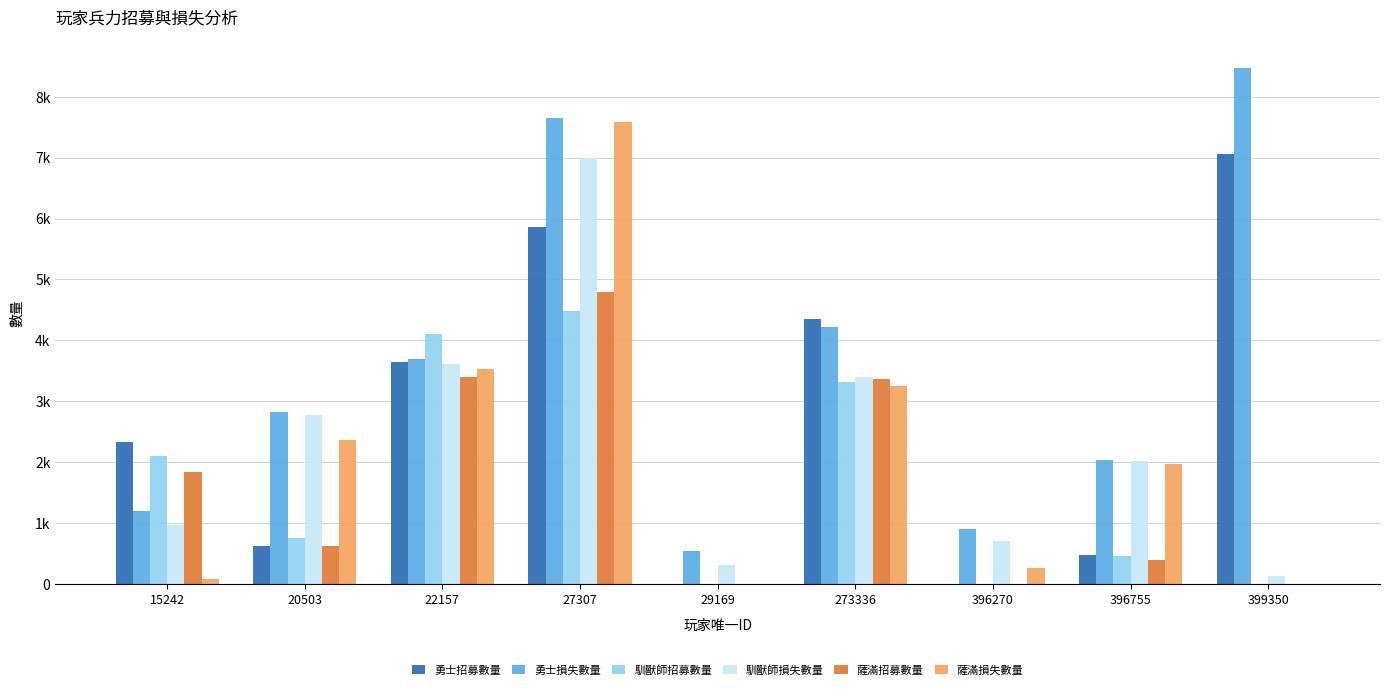

Where does the 馴獸師招募數量 series first go above 760?

15242